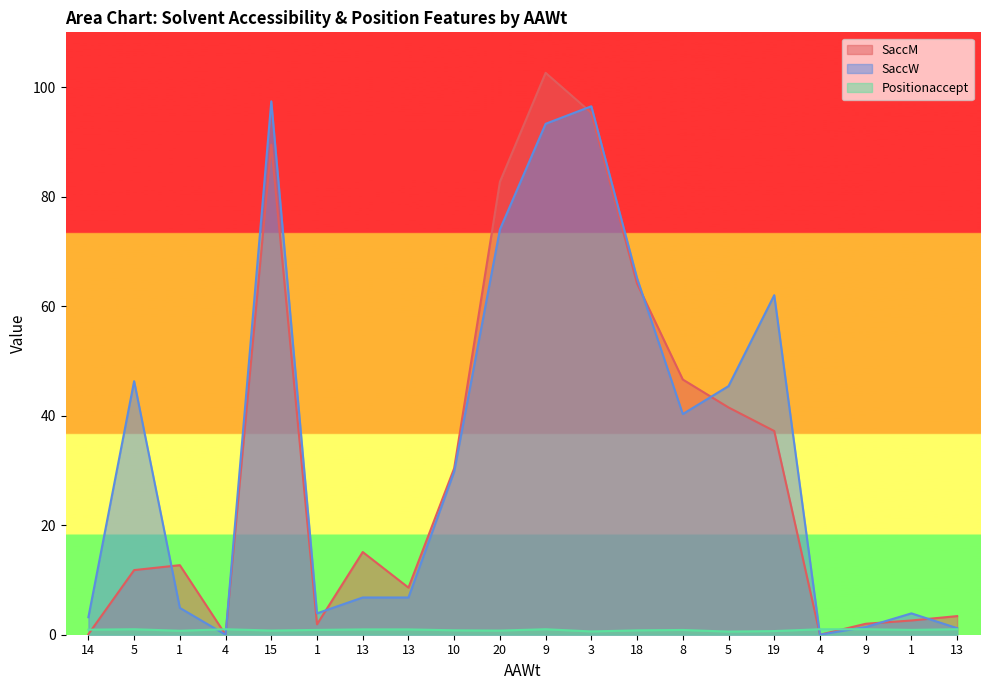

What is the maximum value shown in the chart?

102.6